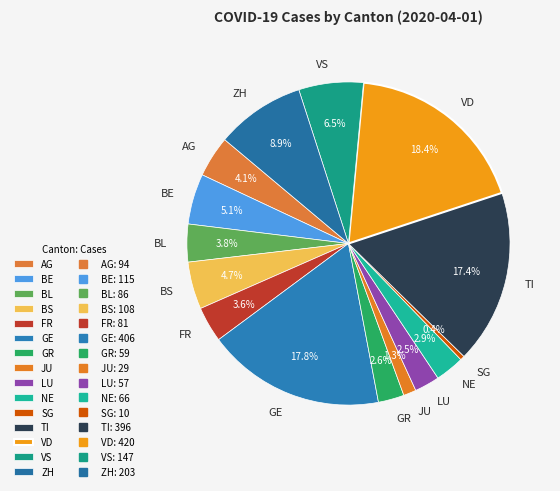

To the nearest percent, what is the difference between the LU and VS slice percentages?

4%